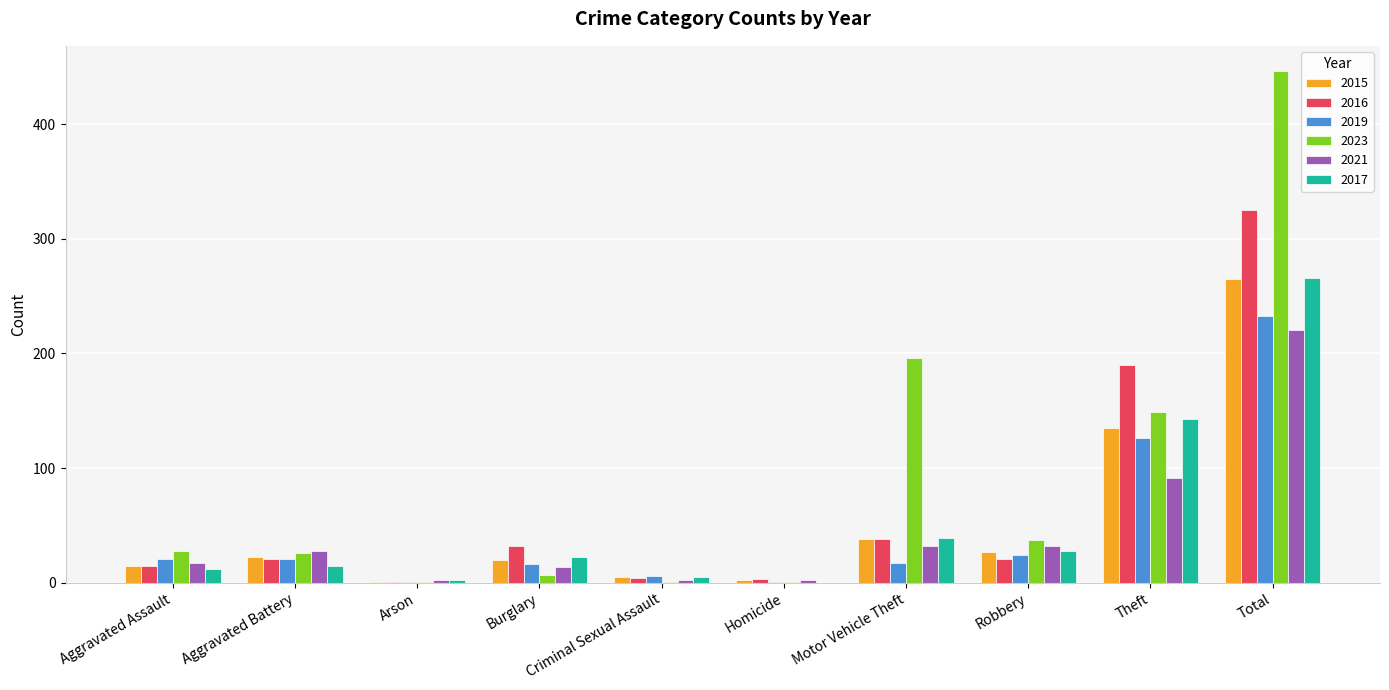

What is the maximum value for 2016?

325